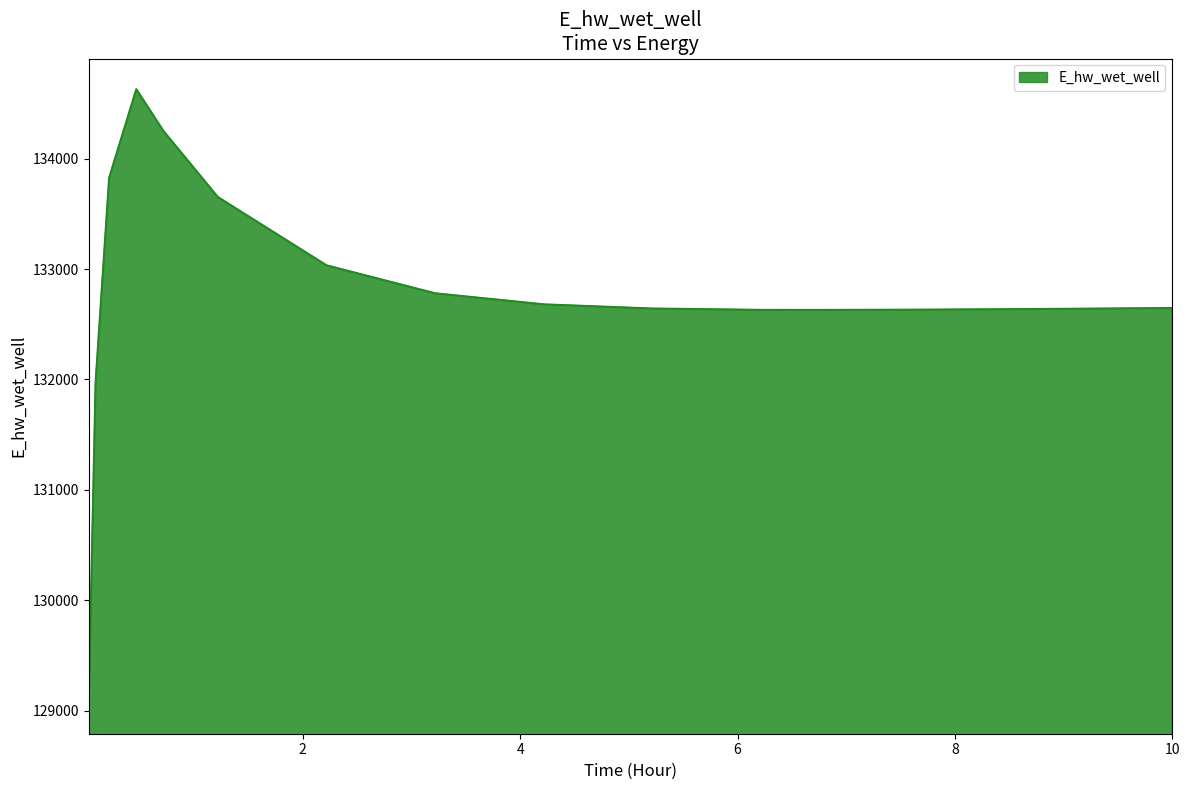

What is the minimum value shown in the chart?

129070.3